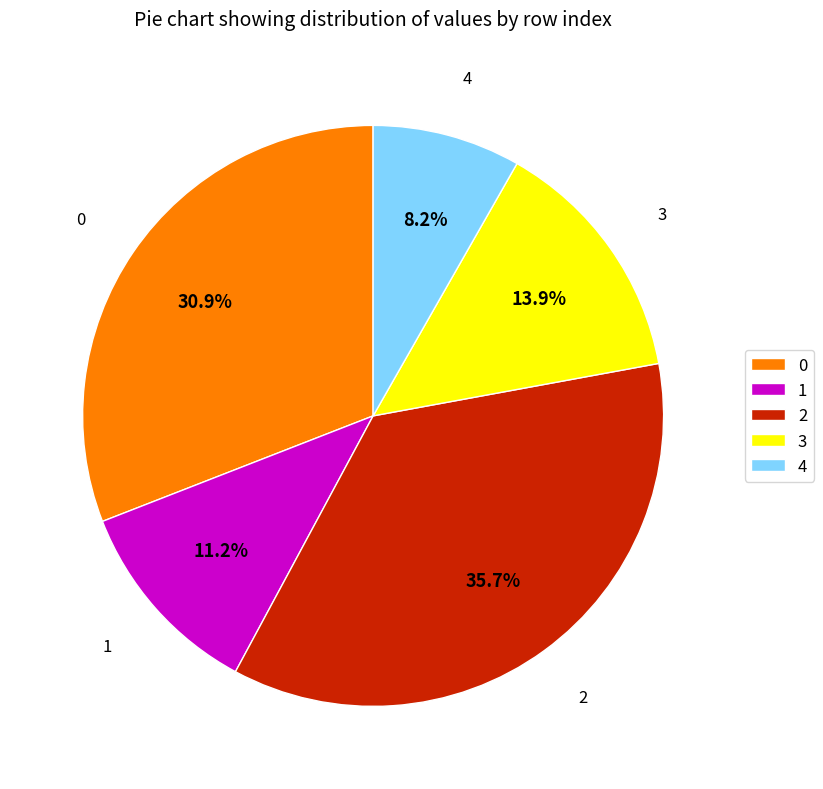

How many segments does this pie chart have?

5